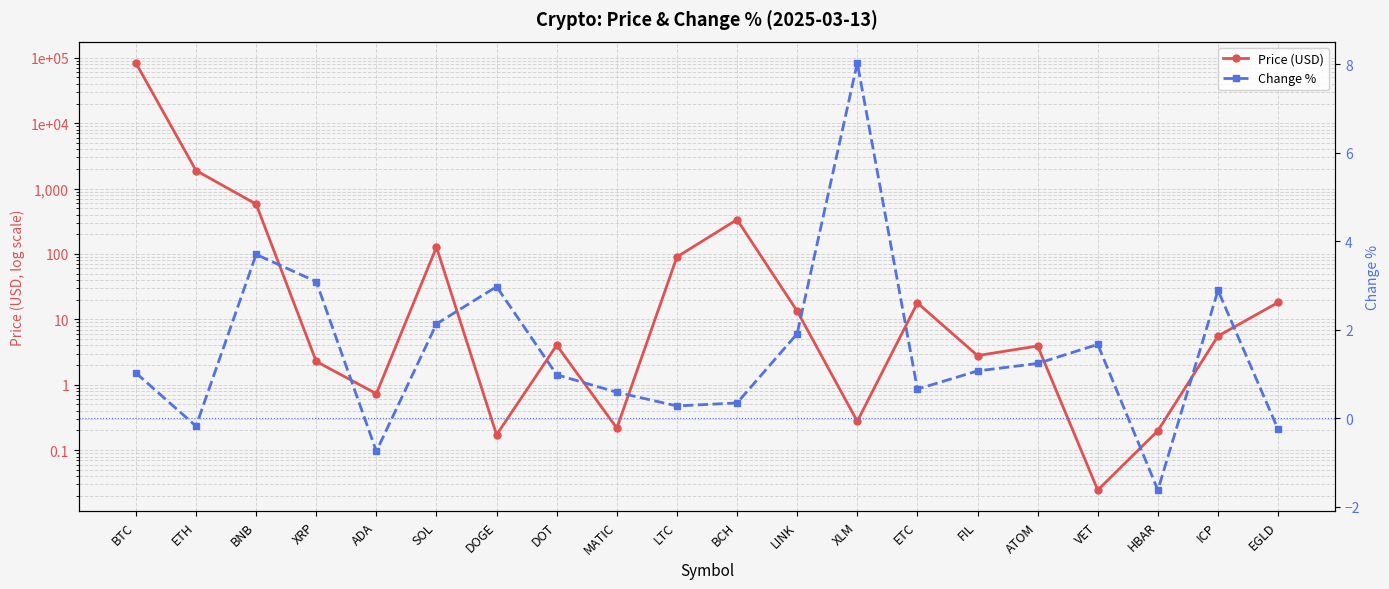

Reading left to right, list all the values displayed in this chart.

Price (USD): 83366.5	1890.2	579.4	2.3	0.7	127.4	0.2	4.0	0.2	90.2	336.0	13.4	0.3	17.9	2.8	3.9	0.0	0.2	5.6	18.2
Change %: 1.0	-0.2	3.7	3.1	-0.7	2.1	3.0	1.0	0.6	0.3	0.3	1.9	8.0	0.7	1.1	1.2	1.7	-1.6	2.9	-0.3